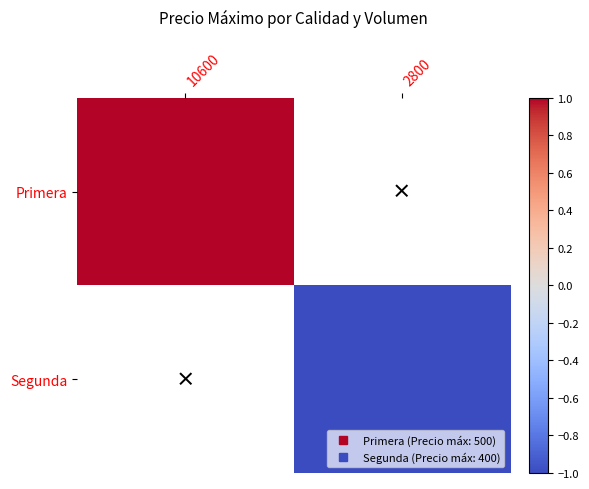

How many values in Segunda are below zero?

1